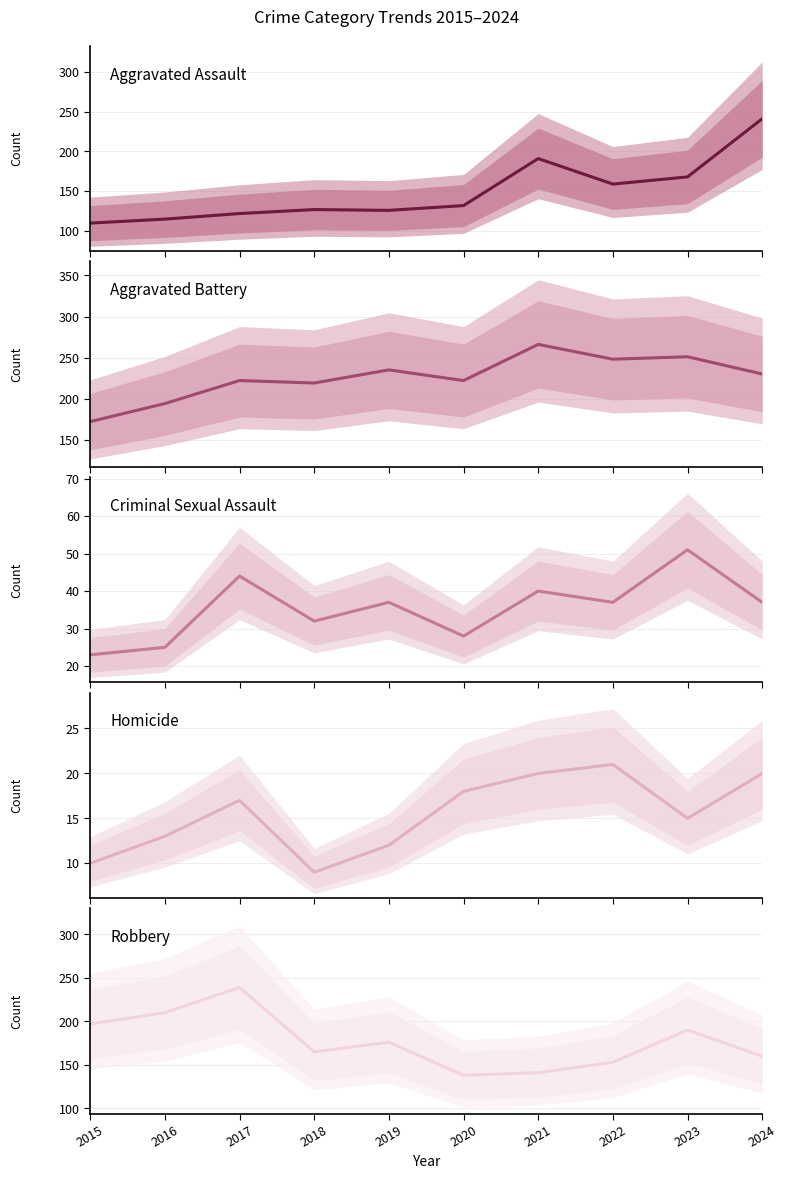

Which series has the largest total across all categories?

Aggravated Battery